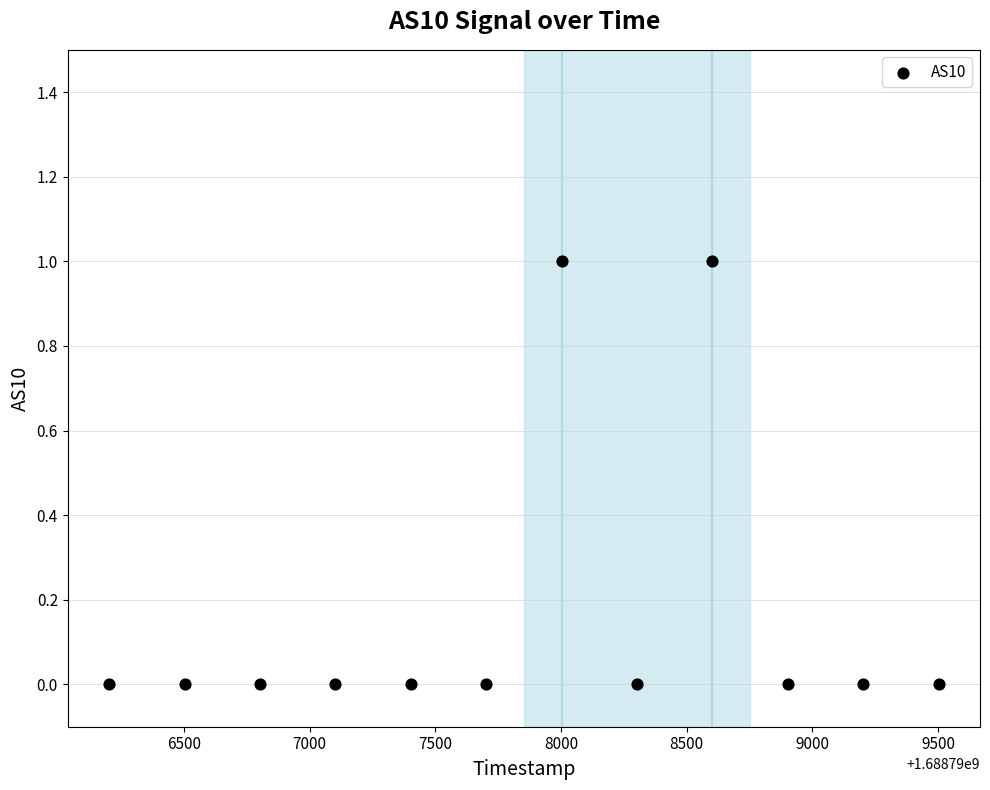

What is the range of X values (max minus min)?

3300